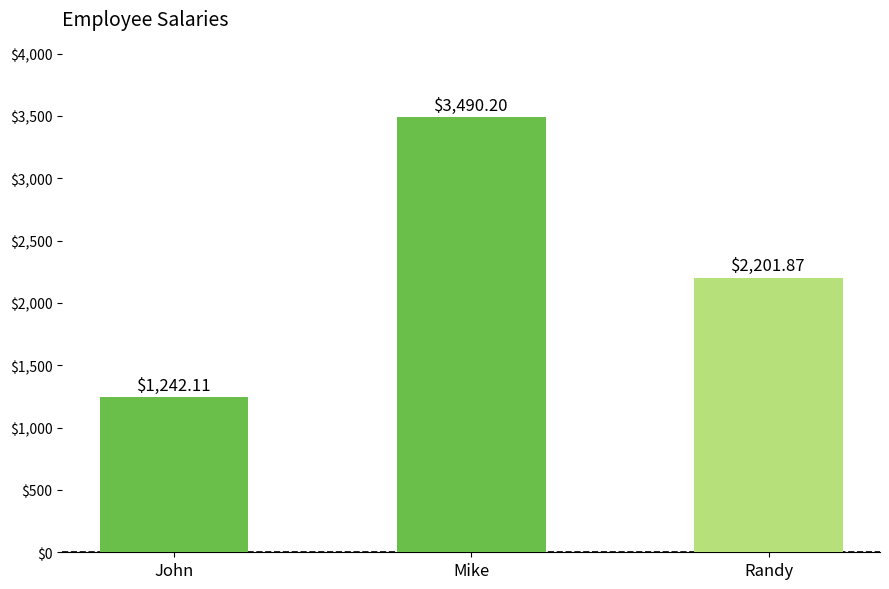

What is the change in value from John to Randy?

+959.8